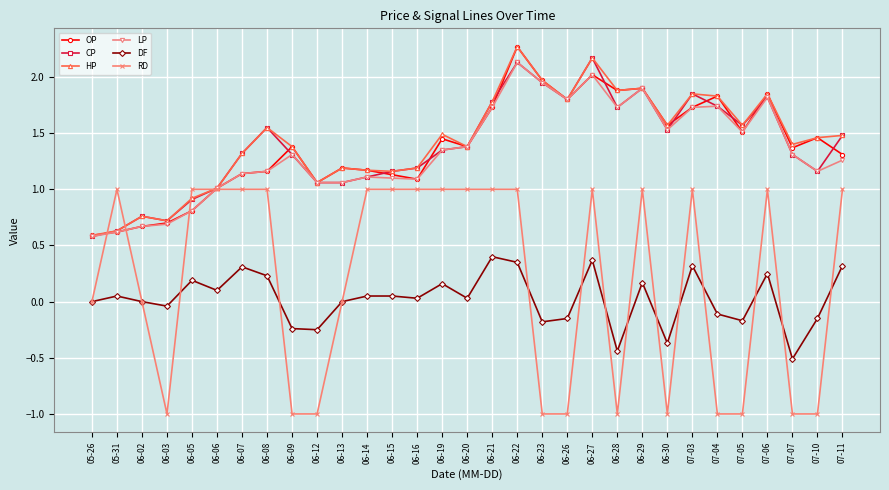

Which category has the highest value across all series?

06-22